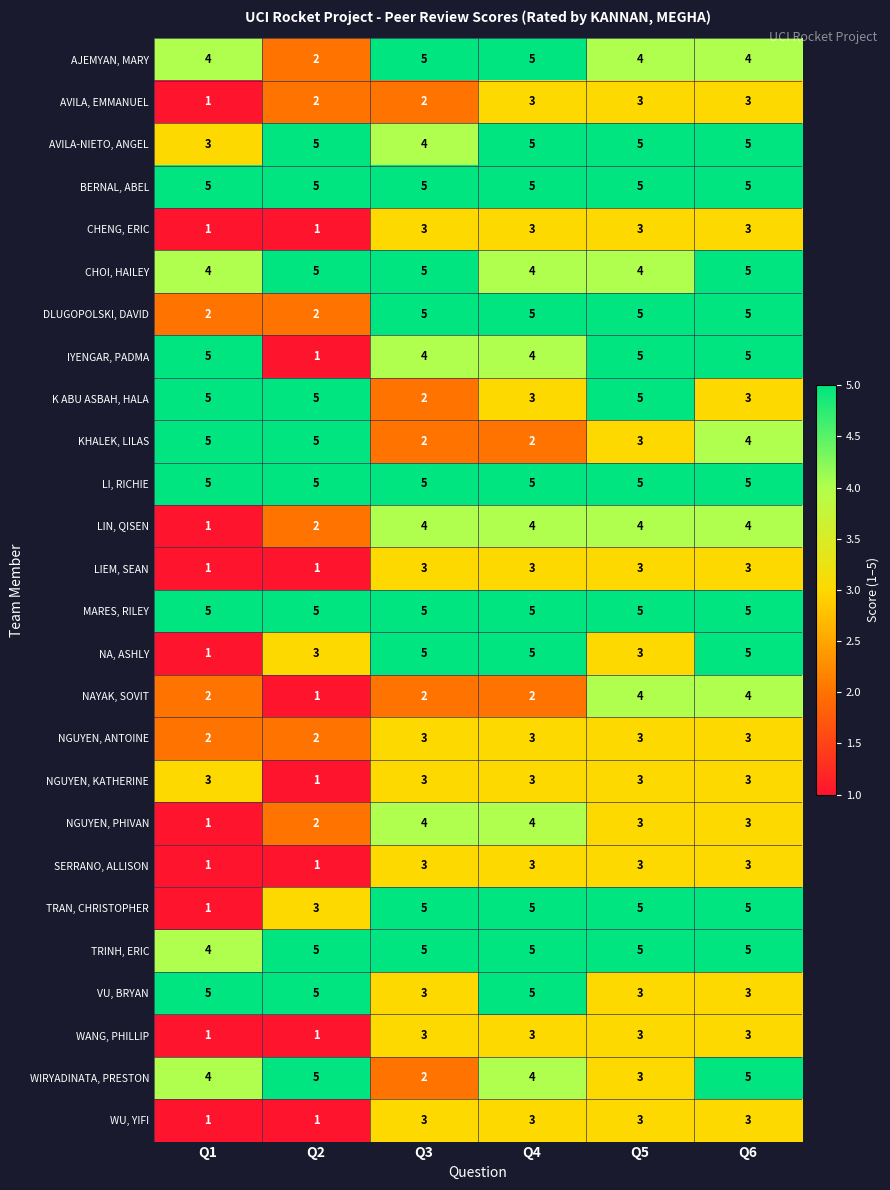

The IYENGAR, PADMA series shows 5 at Q5. True or false?

True